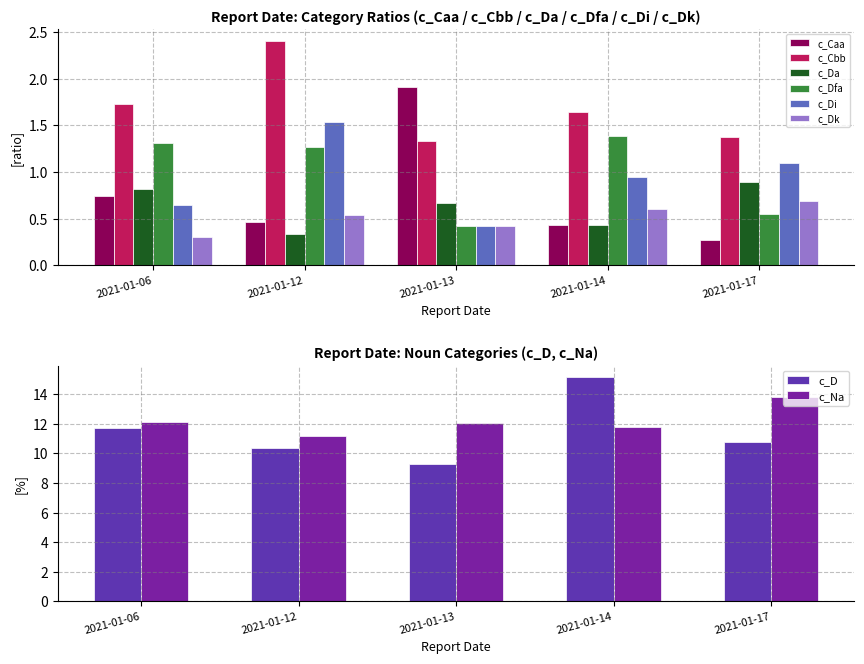

What is the difference between the maximum and minimum values in the c_Di series?

1.1